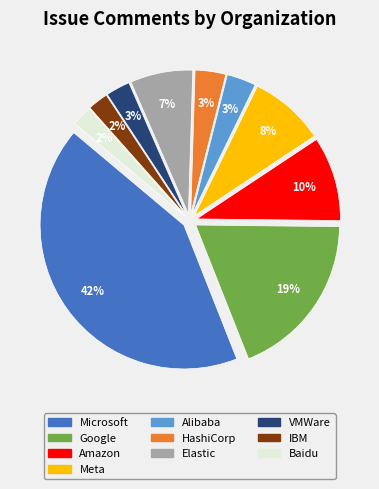

To the nearest percent, what is the difference between the largest and smallest slice percentages?

40%